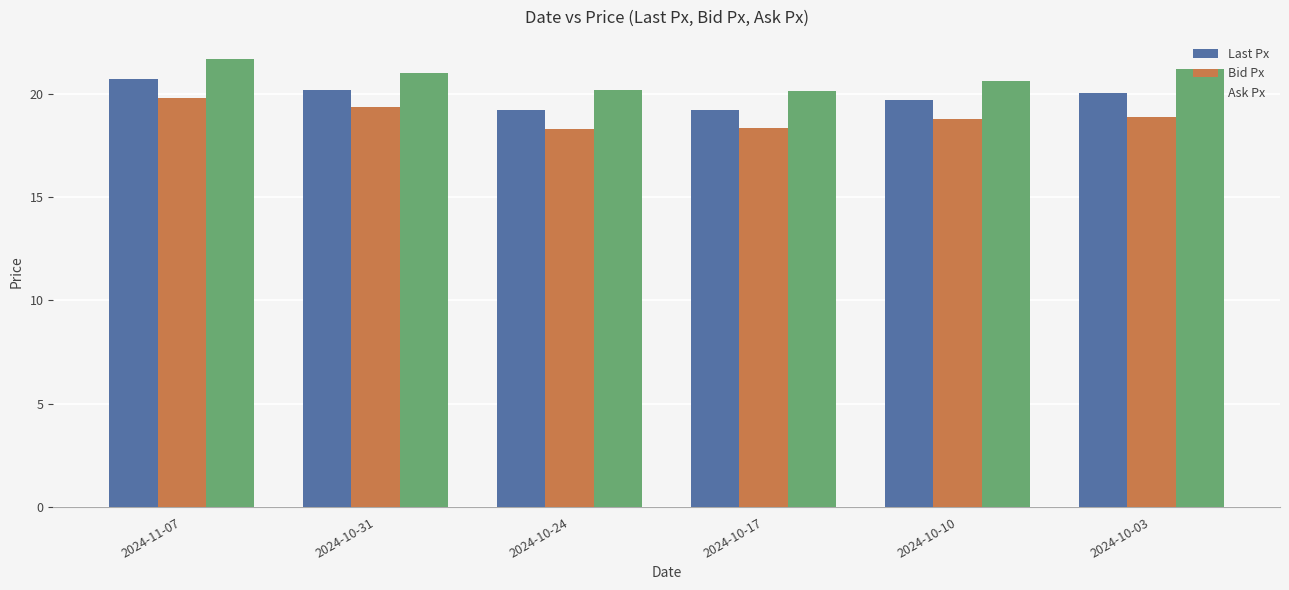

At 2024-11-07, list the series in order from largest to smallest.

Ask Px, Last Px, Bid Px